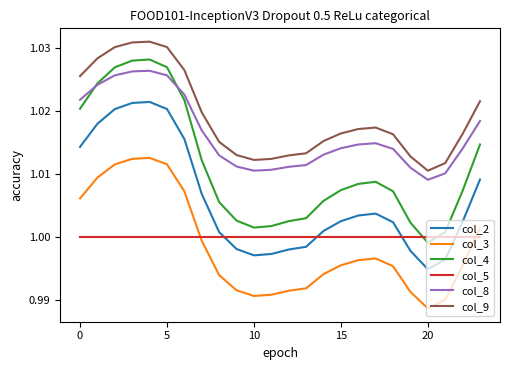

Which series has the largest total across all categories?

col_9